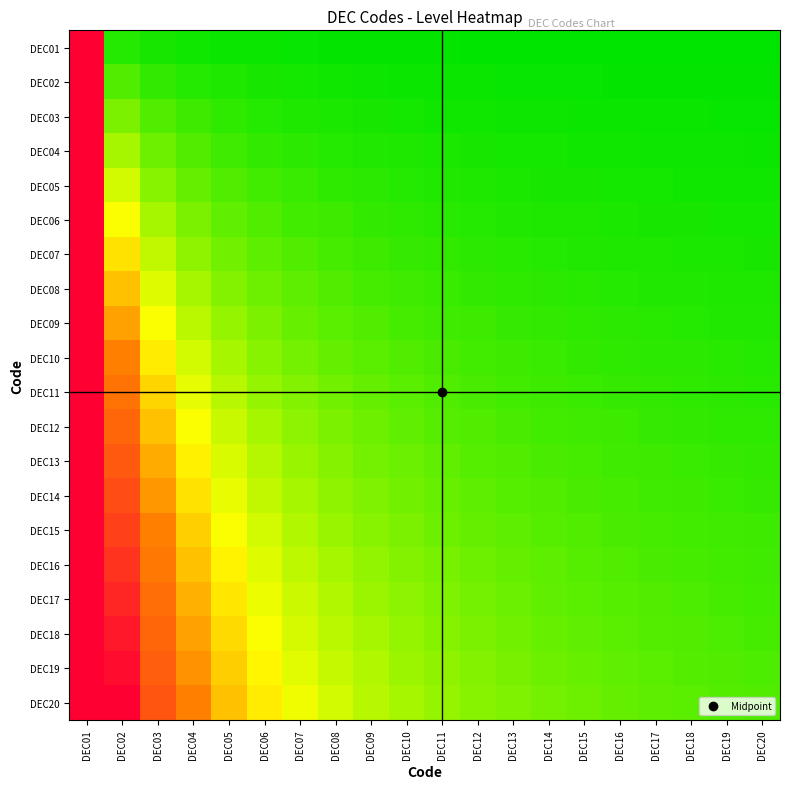

List the series in order of their peak value, highest first.

DEC01, DEC02, DEC03, DEC04, DEC05, DEC06, DEC07, DEC08, DEC09, DEC10, DEC11, DEC12, DEC13, DEC14, DEC15, DEC16, DEC17, DEC18, DEC19, DEC20